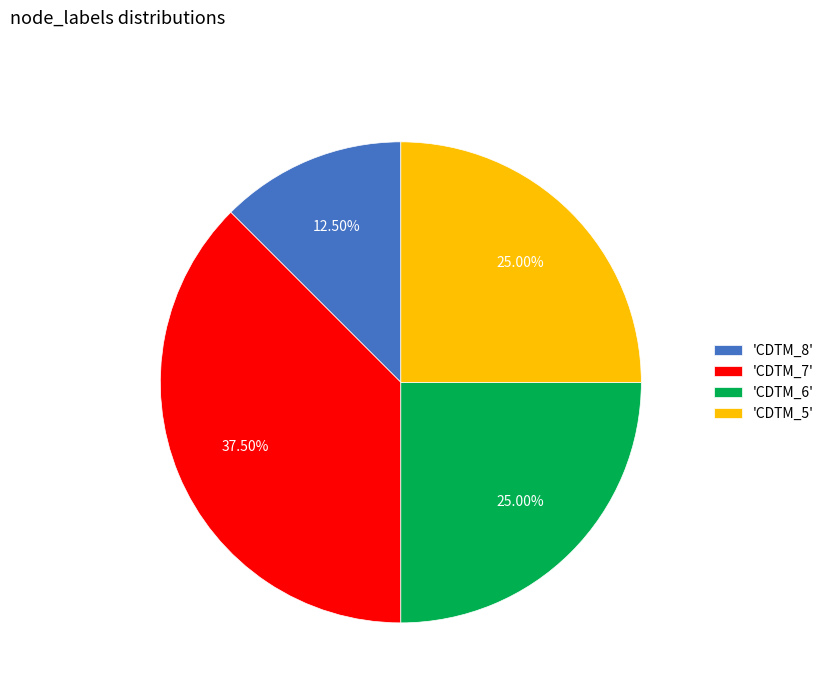

Is 'CDTM_6' the majority of the pie?

No